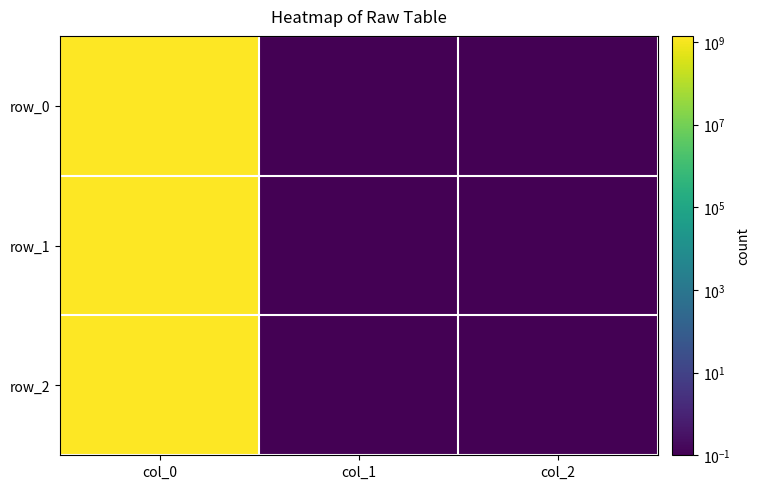

Rank the series by their maximum value, from highest to lowest.

row_2, row_1, row_0